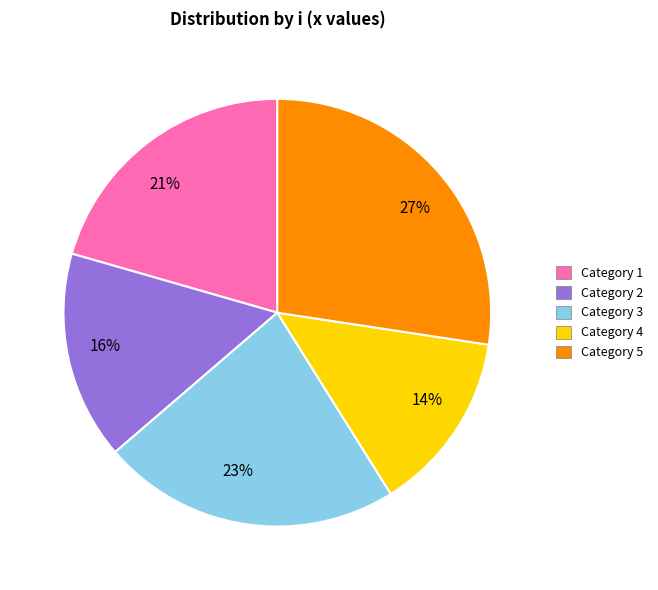

Is it true that 21% is 21% of the pie?

True